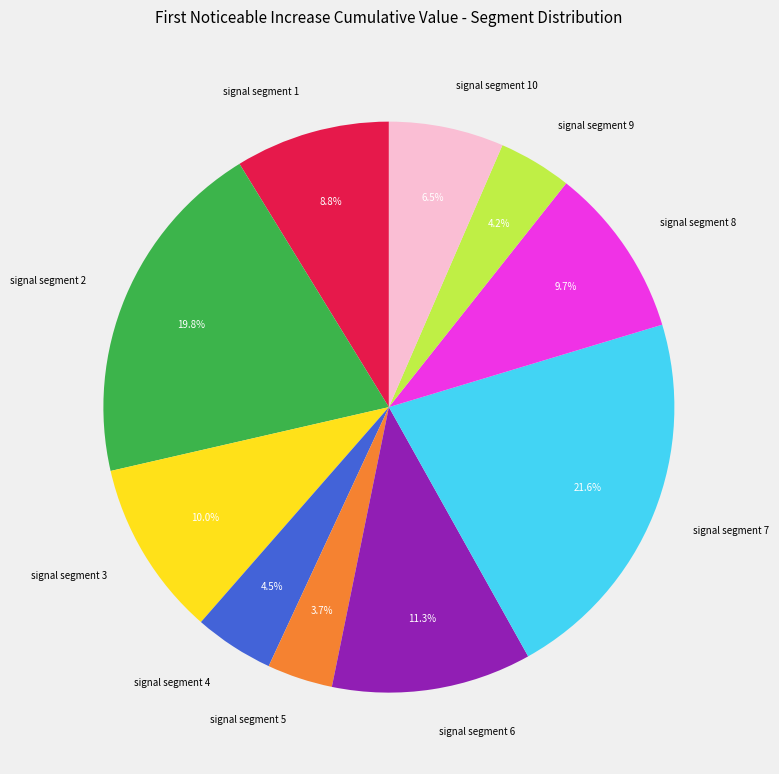

Is the sum of signal segment 8 and signal segment 3 greater than half?

No